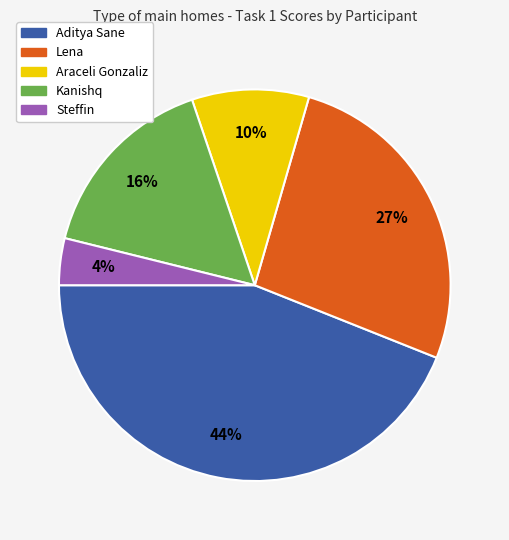

How many segments does this pie chart have?

5